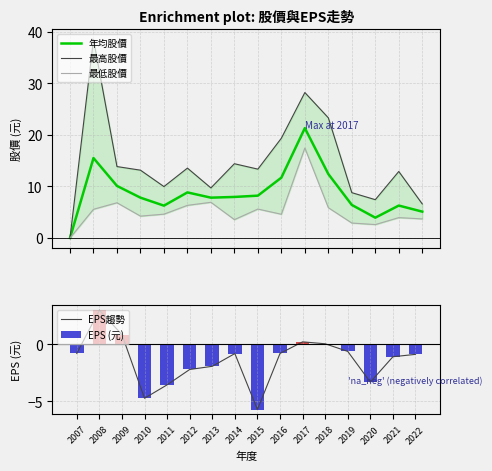

Where is 最低股價 nearest to the value 8?

2013